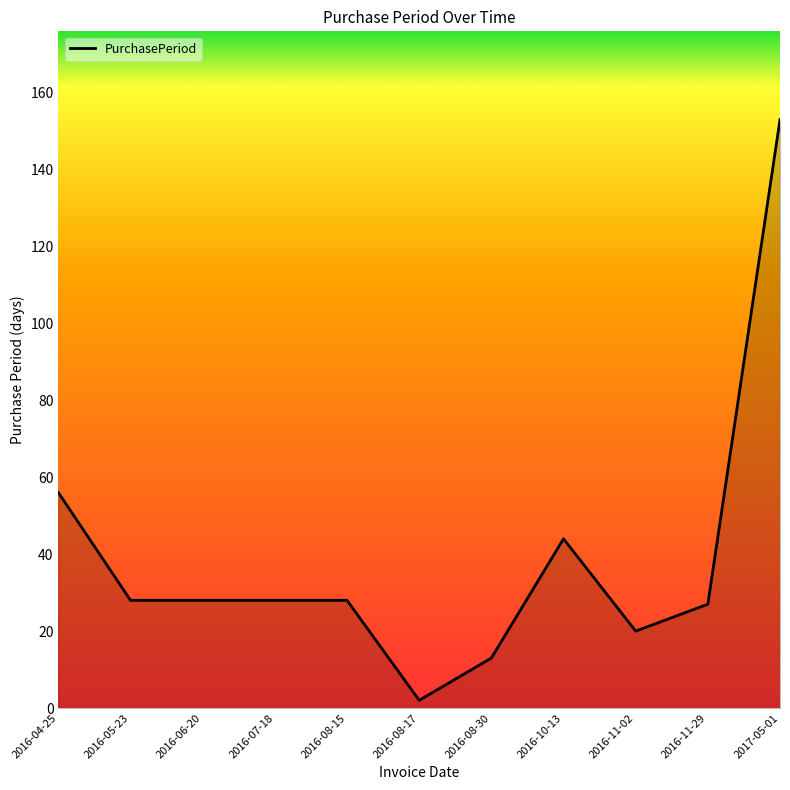

Between 2017-05-01 and 2016-08-15, which is larger?

2017-05-01